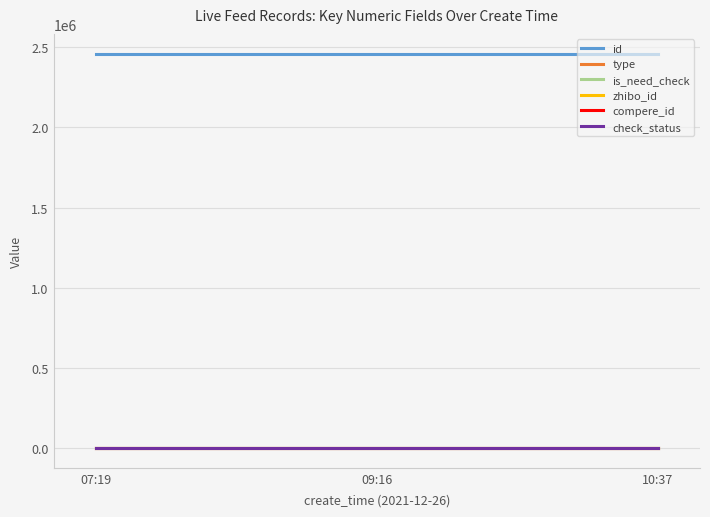

Does the chart have visible grid lines?

Yes